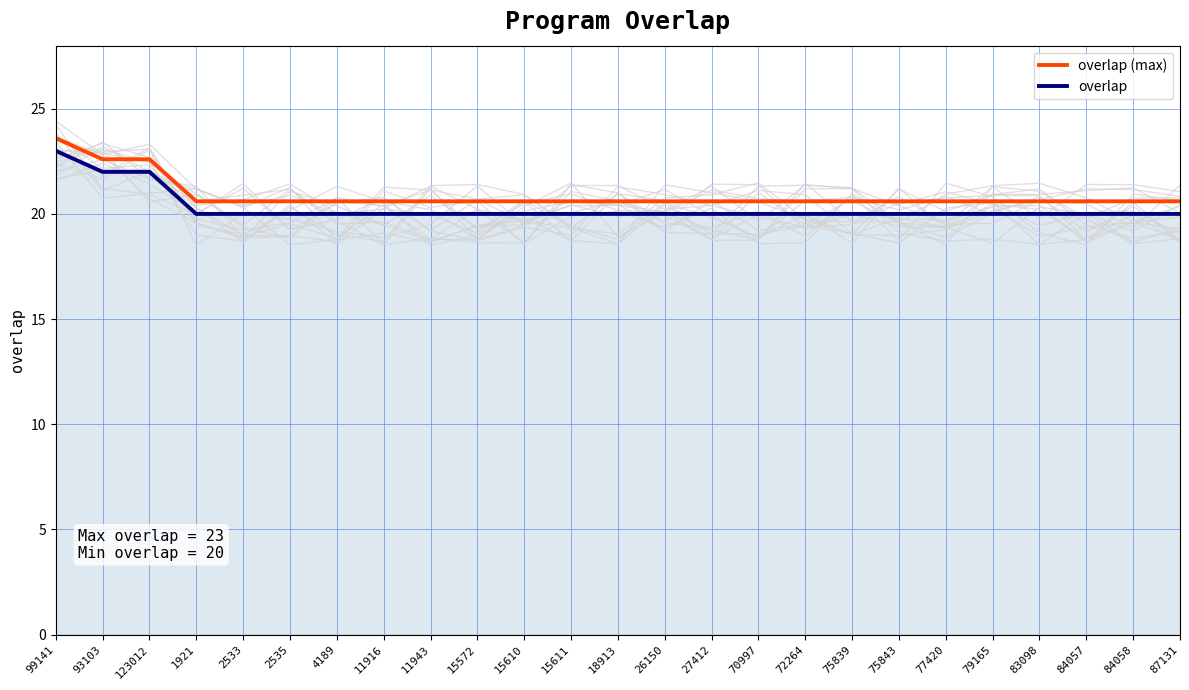

What is the total value across all series at 77420?

40.6